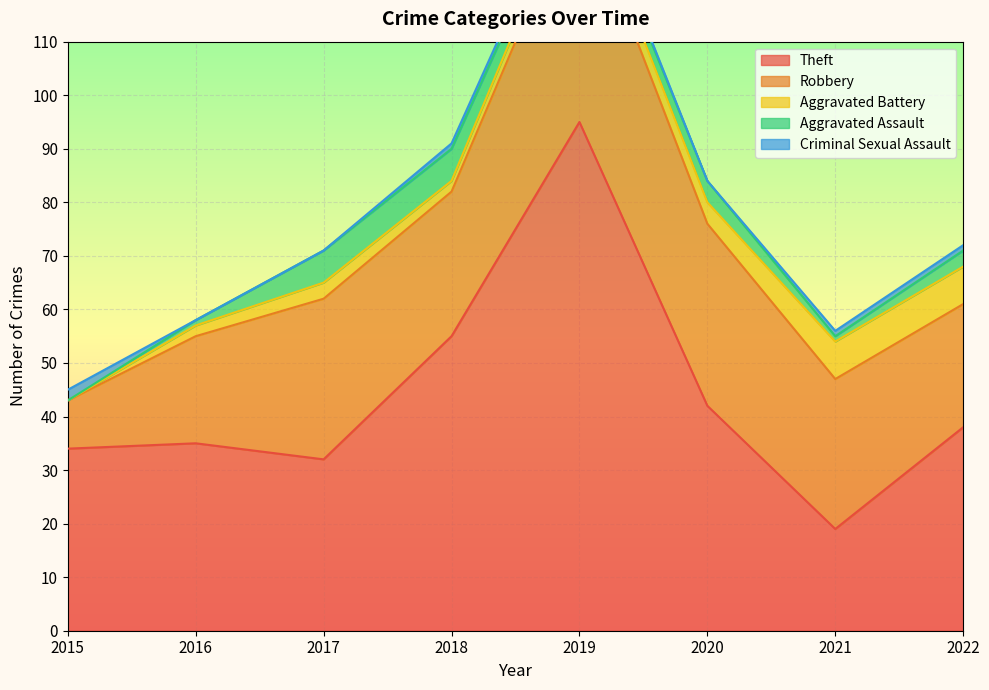

Which series has the largest total across all categories?

Theft